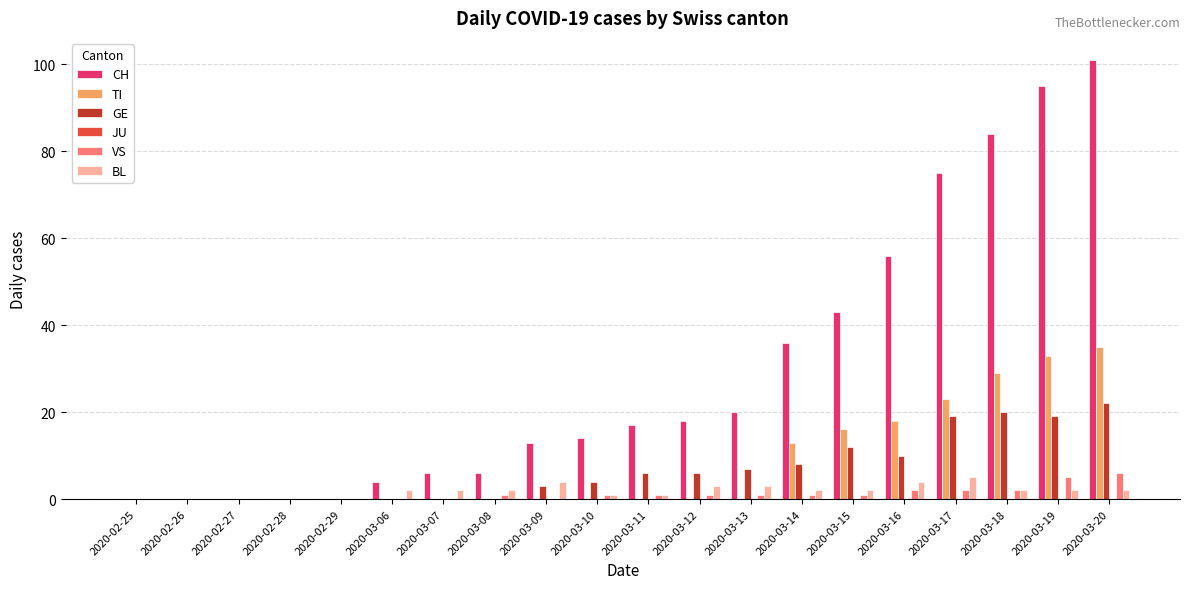

Which category has the highest value across all series?

2020-03-20